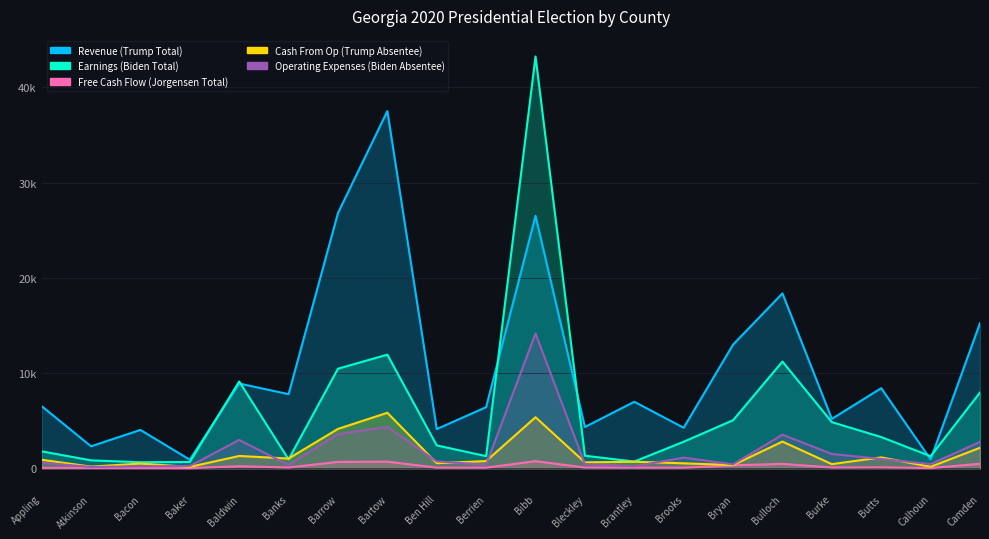

What is the difference between the maximum and second lowest values in the Cash From Op (Trump Absentee) series?

5671